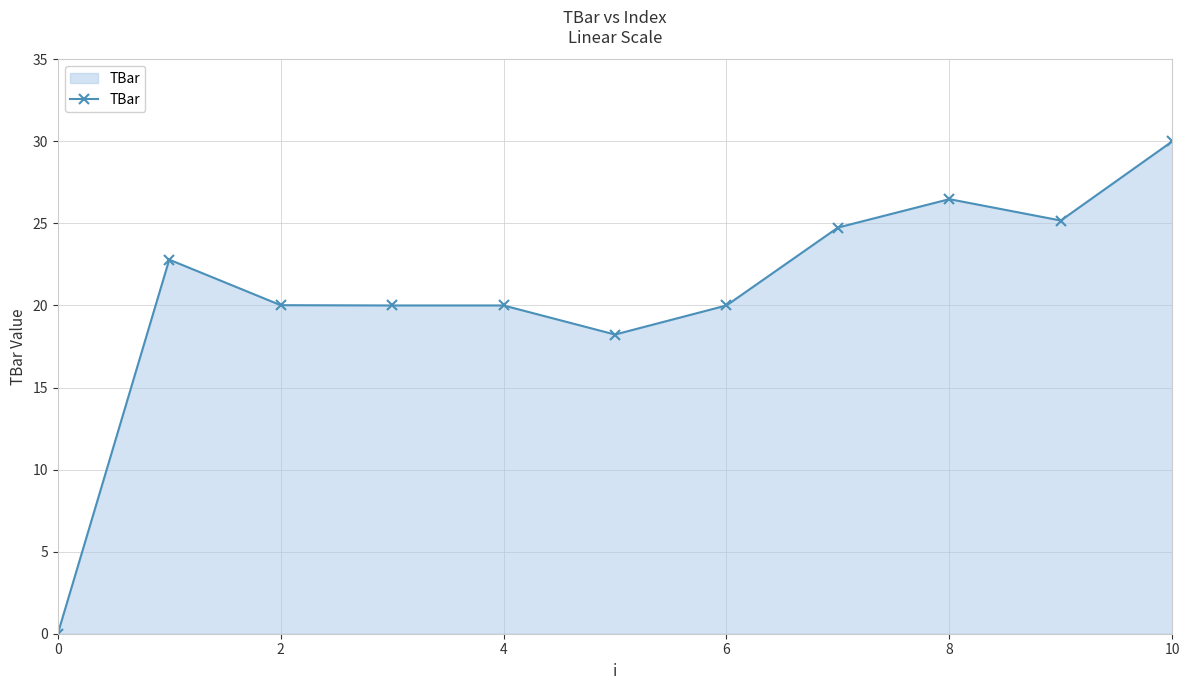

Does the chart have visible grid lines?

Yes